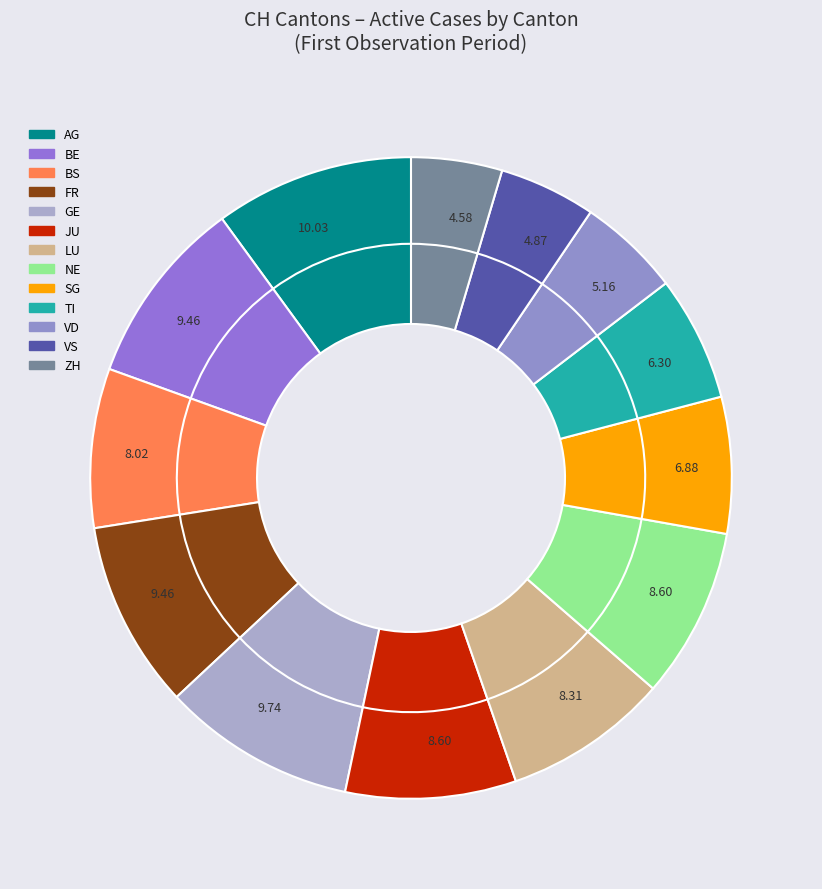

True or false: AG accounts for 16% of the total.

False